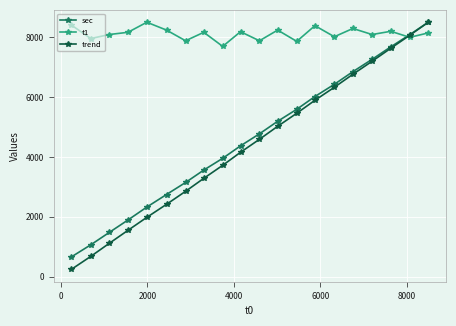

What is the value of the trend point at the 2nd from the left?

677.6